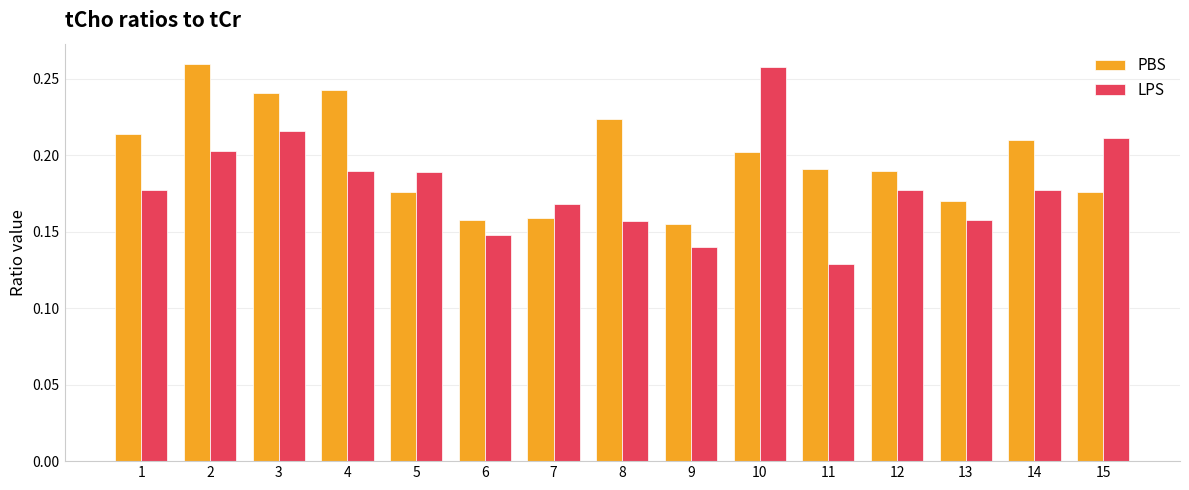

Which category has the highest value in the LPS series?

10